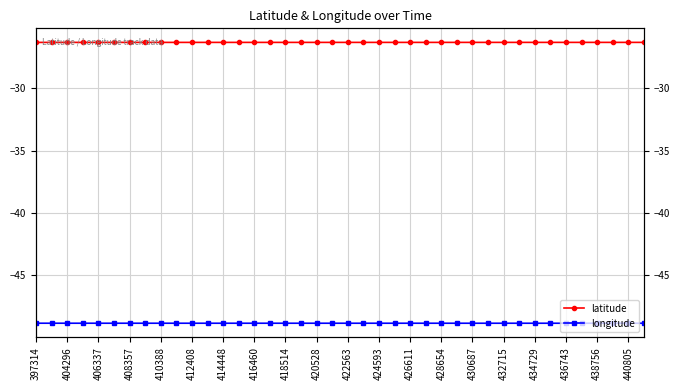

What is the sum of all longitude values?

-1953.9